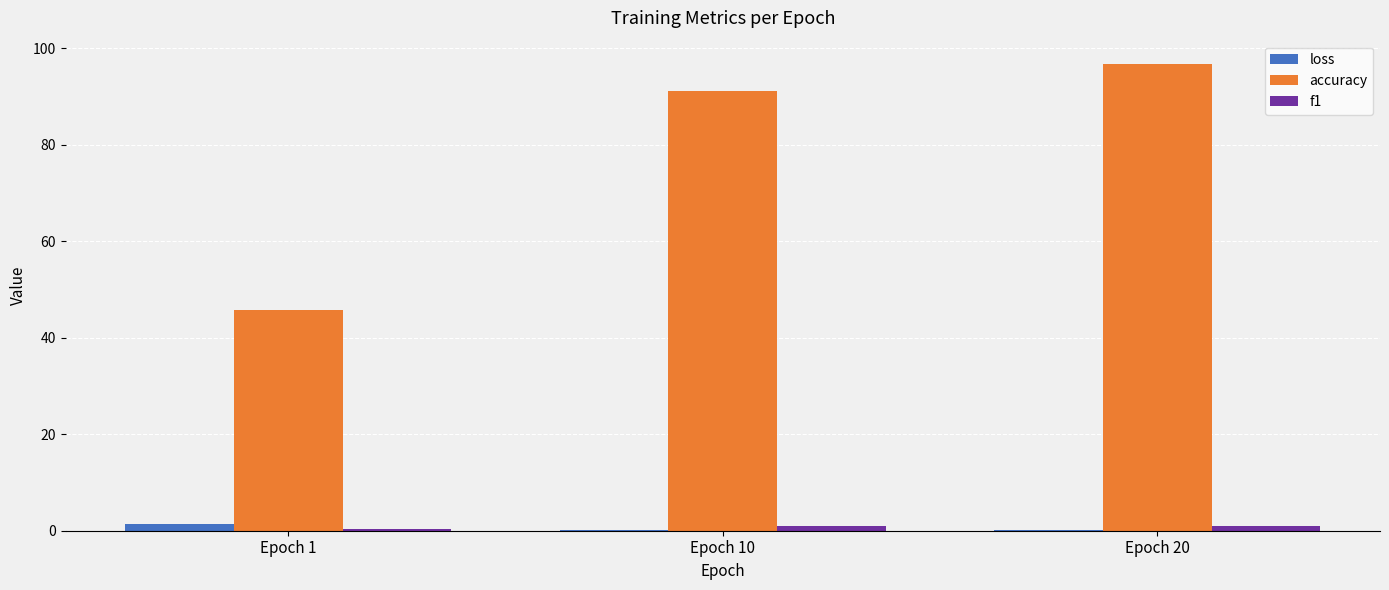

What is the sum of all loss values?

1.8